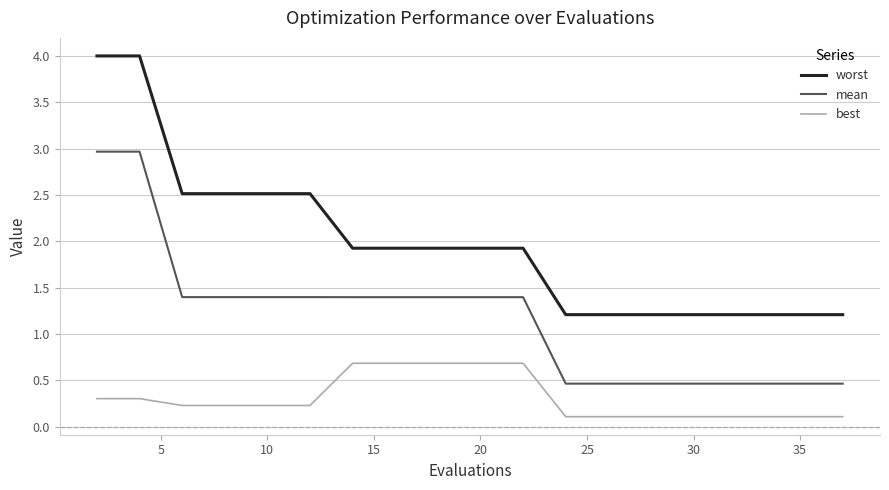

How many series are shown in this chart?

3